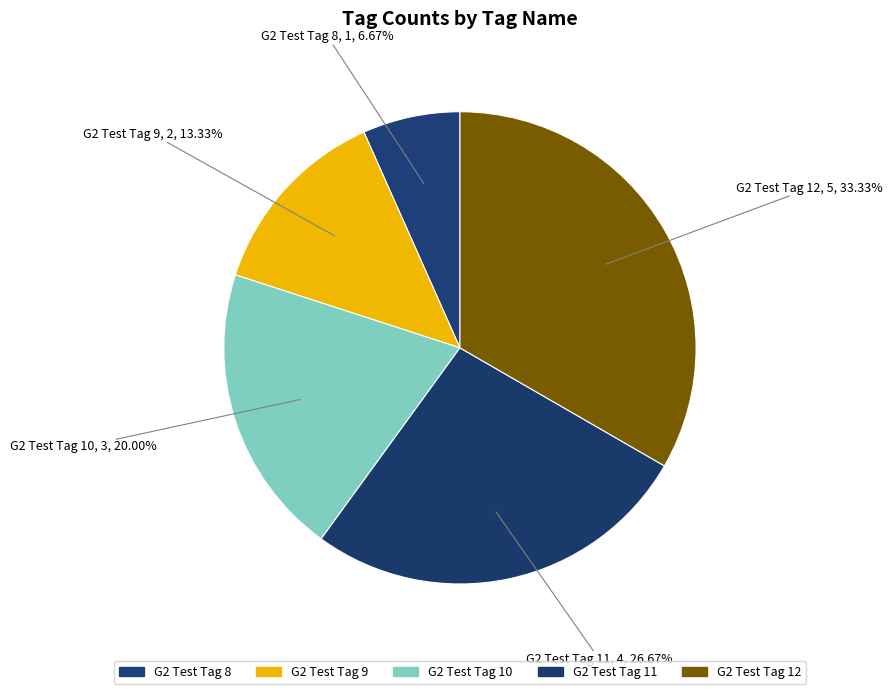

The G2 Test Tag 12 slice represents 26% of the pie. True or false?

False